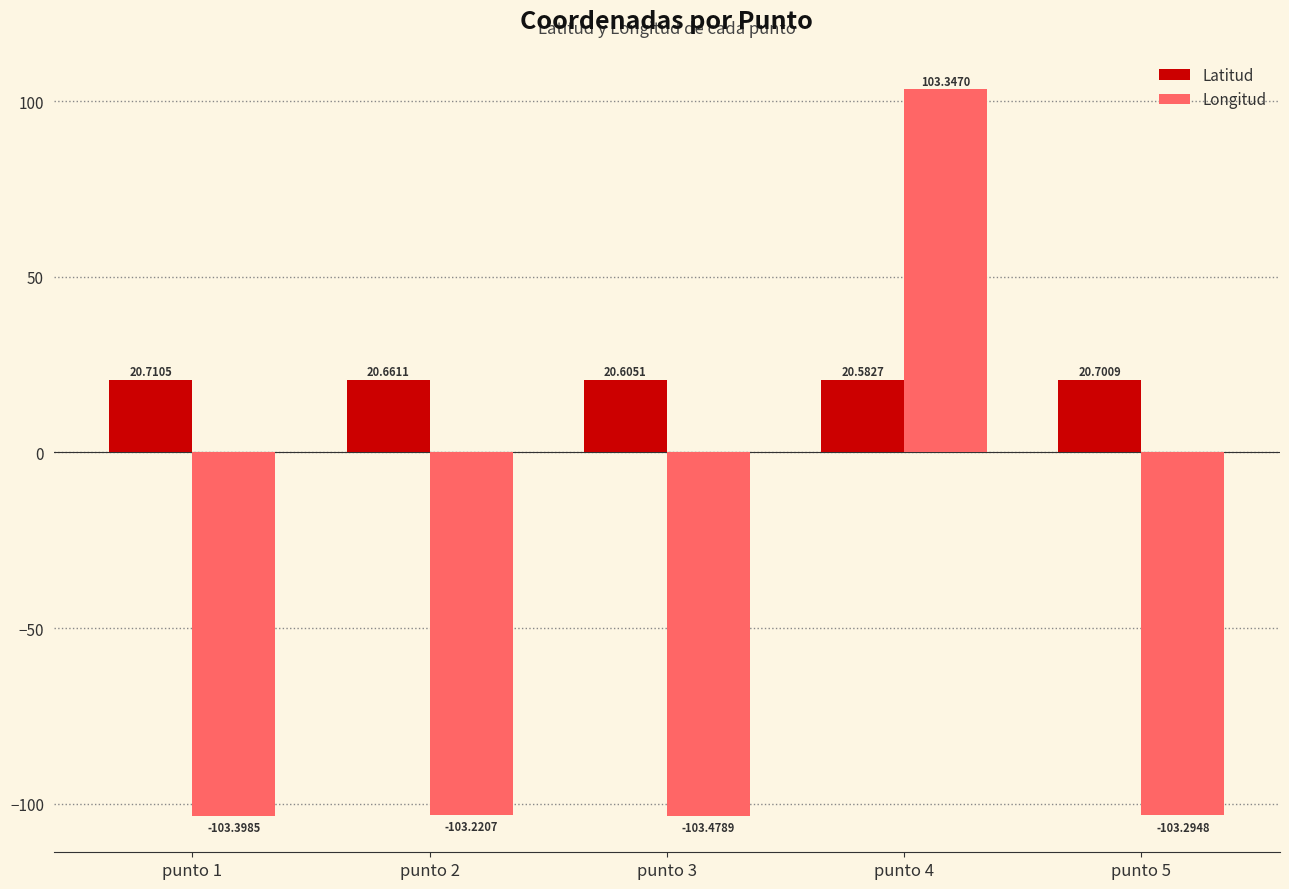

Rank the categories by Longitud value from lowest to highest.

punto 3, punto 1, punto 5, punto 2, punto 4